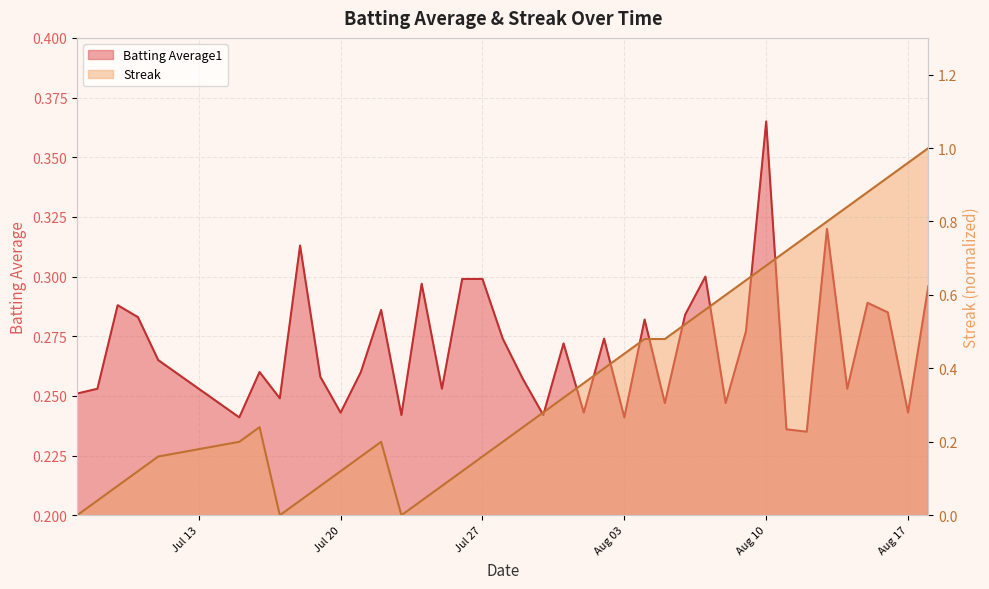

Where do Streak and Batting Average1 first cross each other?

2010-07-29 and 2010-07-30